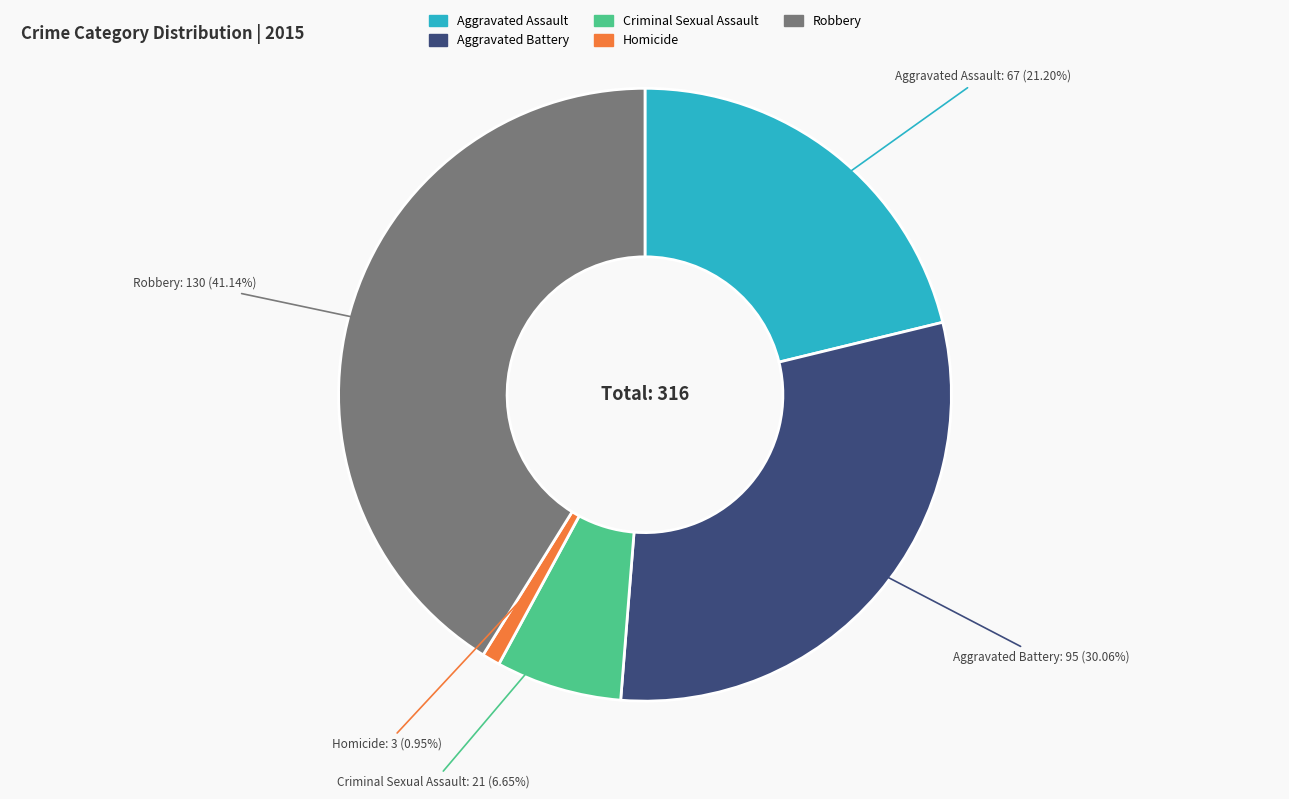

True or false: Aggravated Battery accounts for 36% of the total.

False